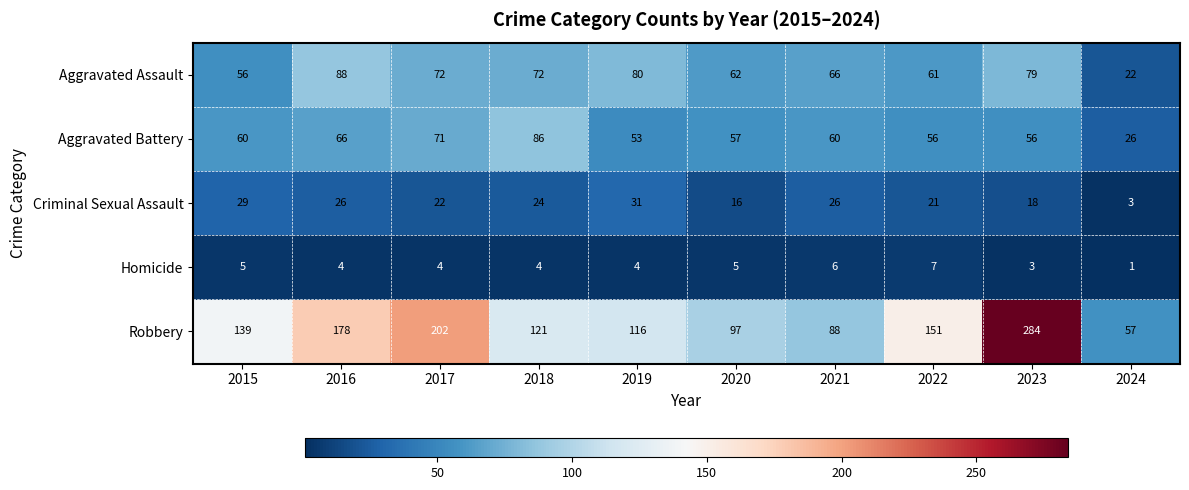

At which category is the sum across all series the highest?

2023